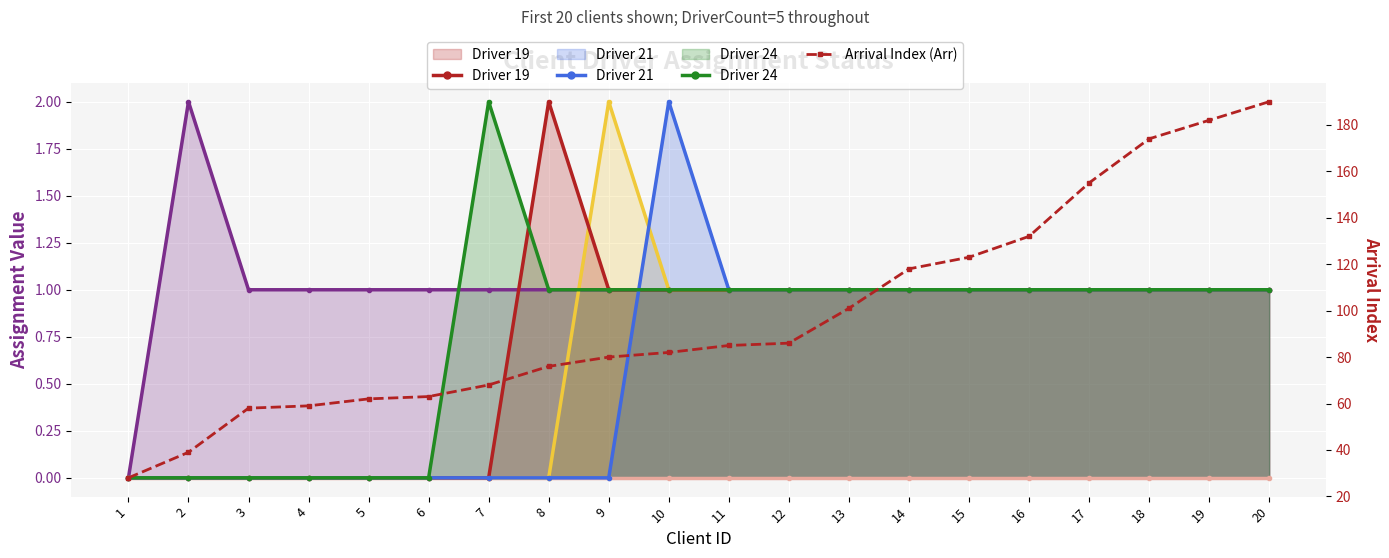

What is the sum of all values?

1961